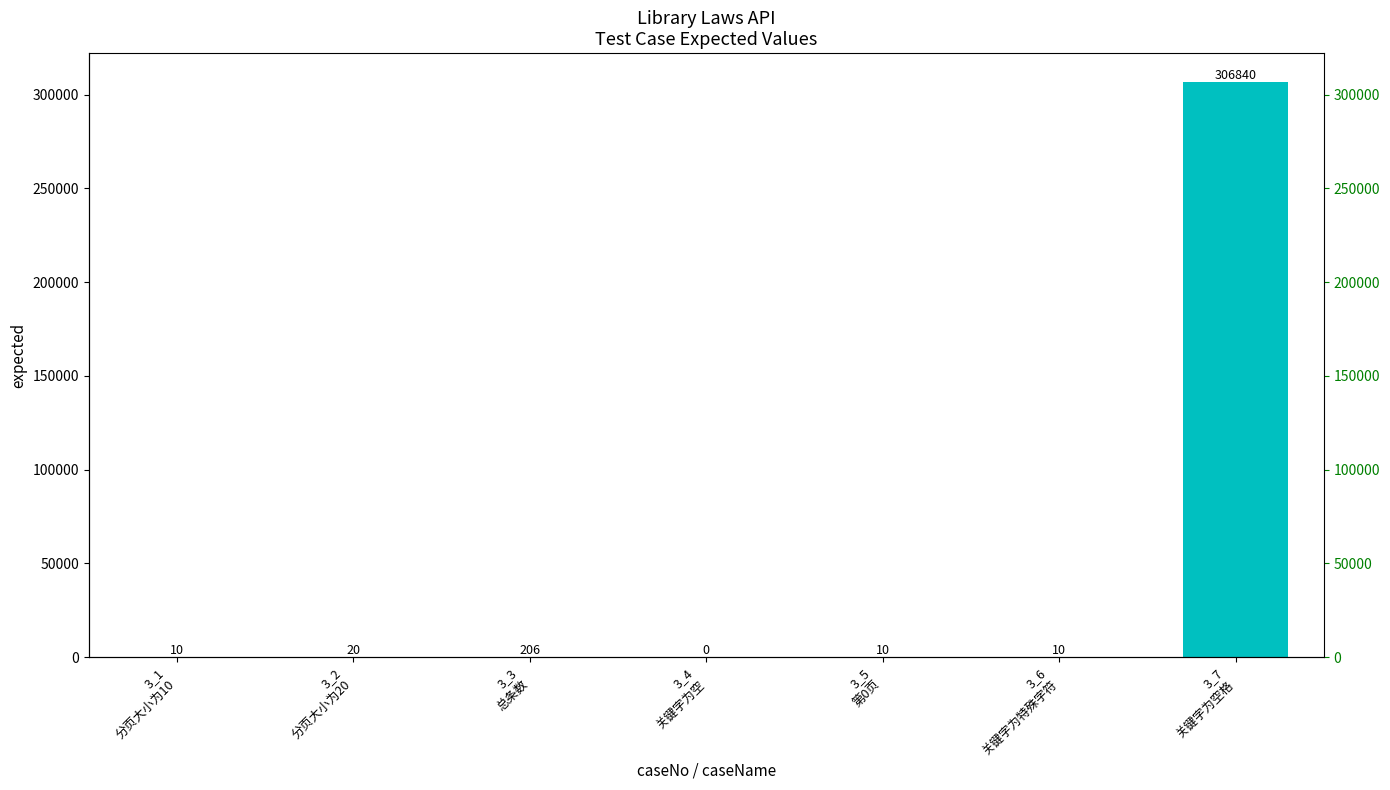

Count the number of values greater than 10.

3